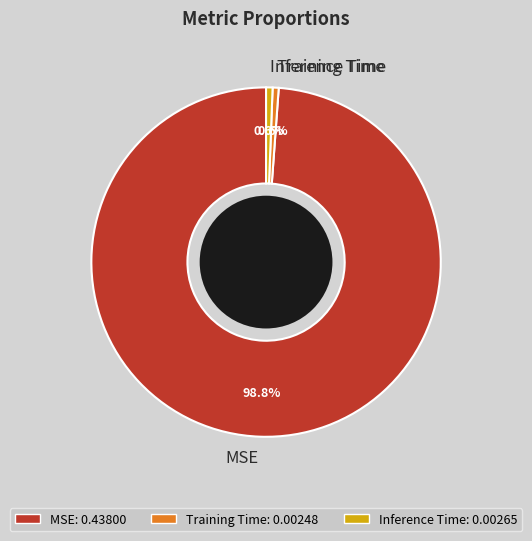

Is the sum of Training Time and MSE greater than half?

Yes